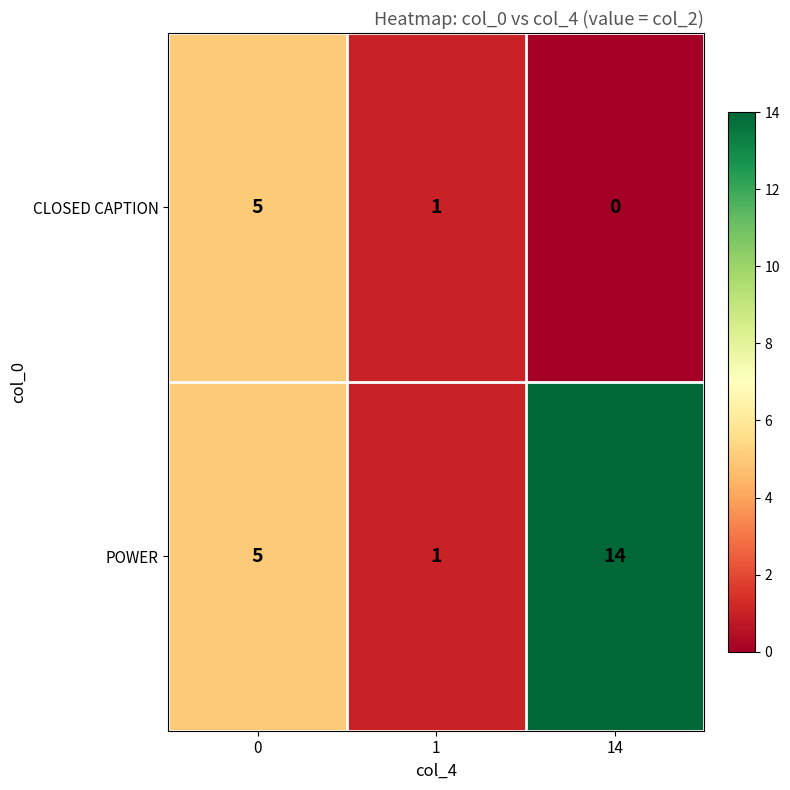

Reading left to right, list all the values displayed in this chart.

CLOSED CAPTION: 0=5	1=1	14=0
POWER: 0=5	1=1	14=14